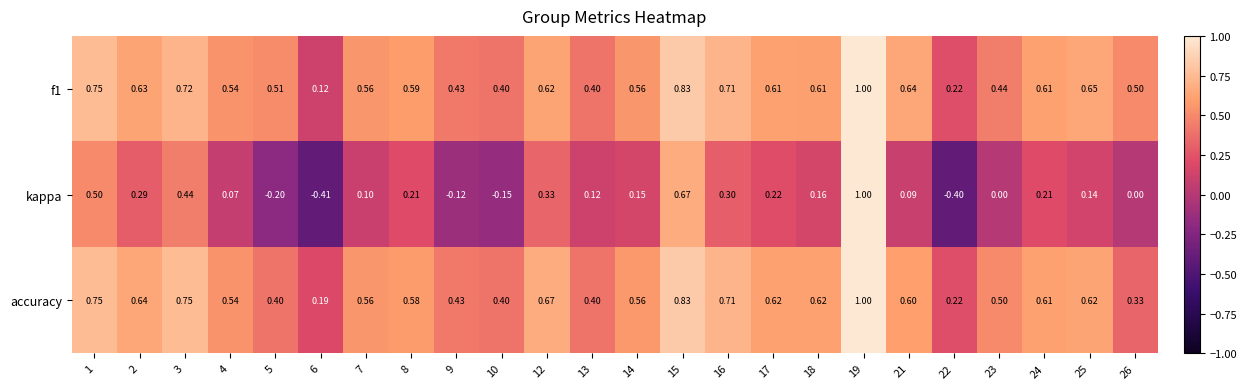

Which series has the largest range (max minus min)?

kappa